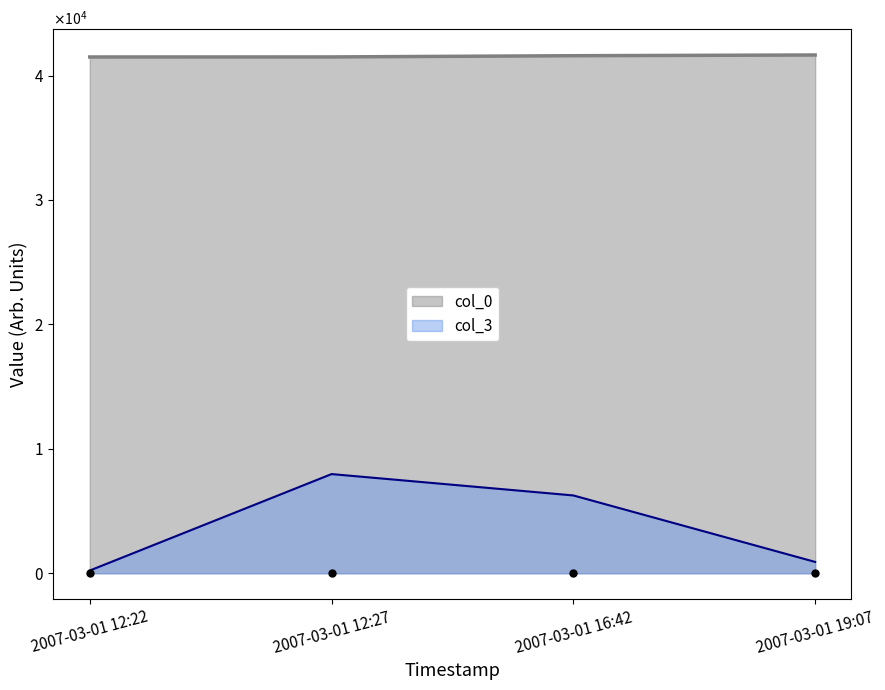

True or false: col_3 and col_0 intersect in this chart.

False